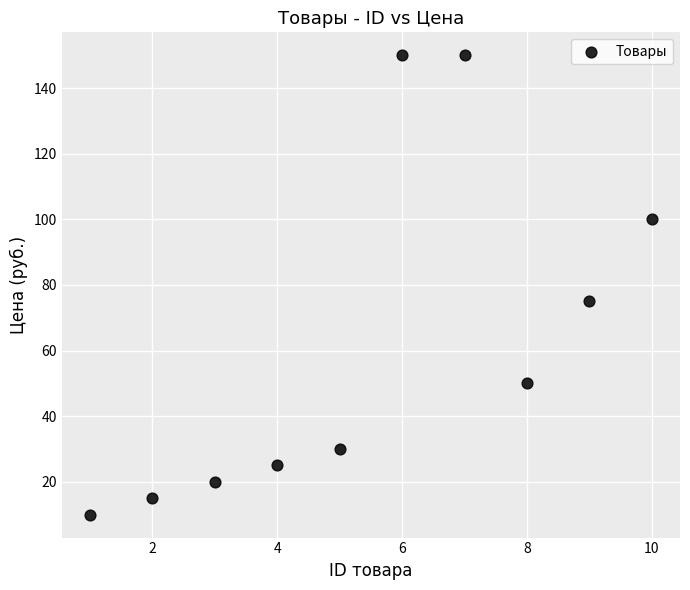

What Y value in the scatter plot is closest to 80?

75